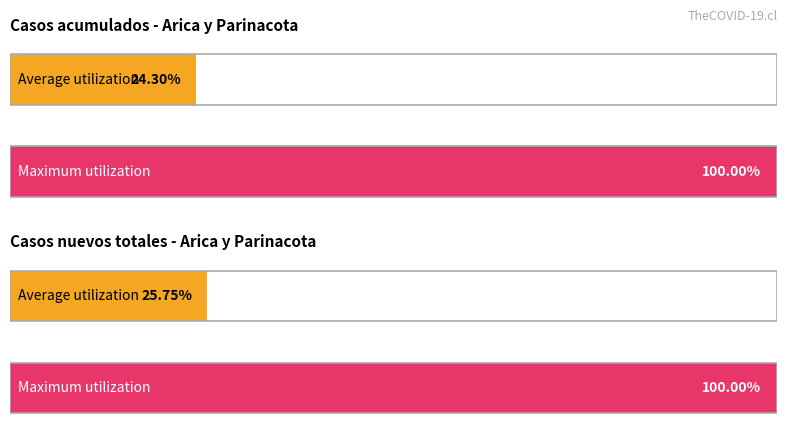

What are all the series names shown in the legend?

Casos acumulados, Casos nuevos totales